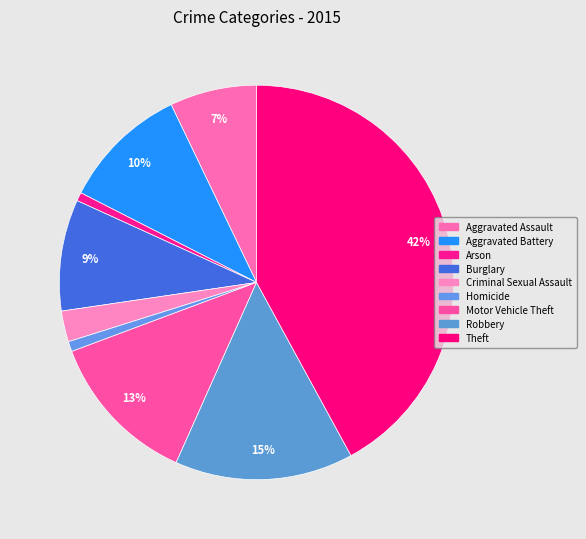

What percentage do Arson and Homicide together represent?

1.5%